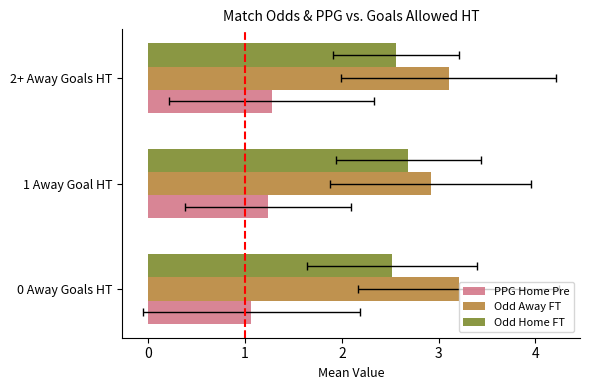

What value does the Odd Home FT series have at 2+ Away Goals HT?

2.6